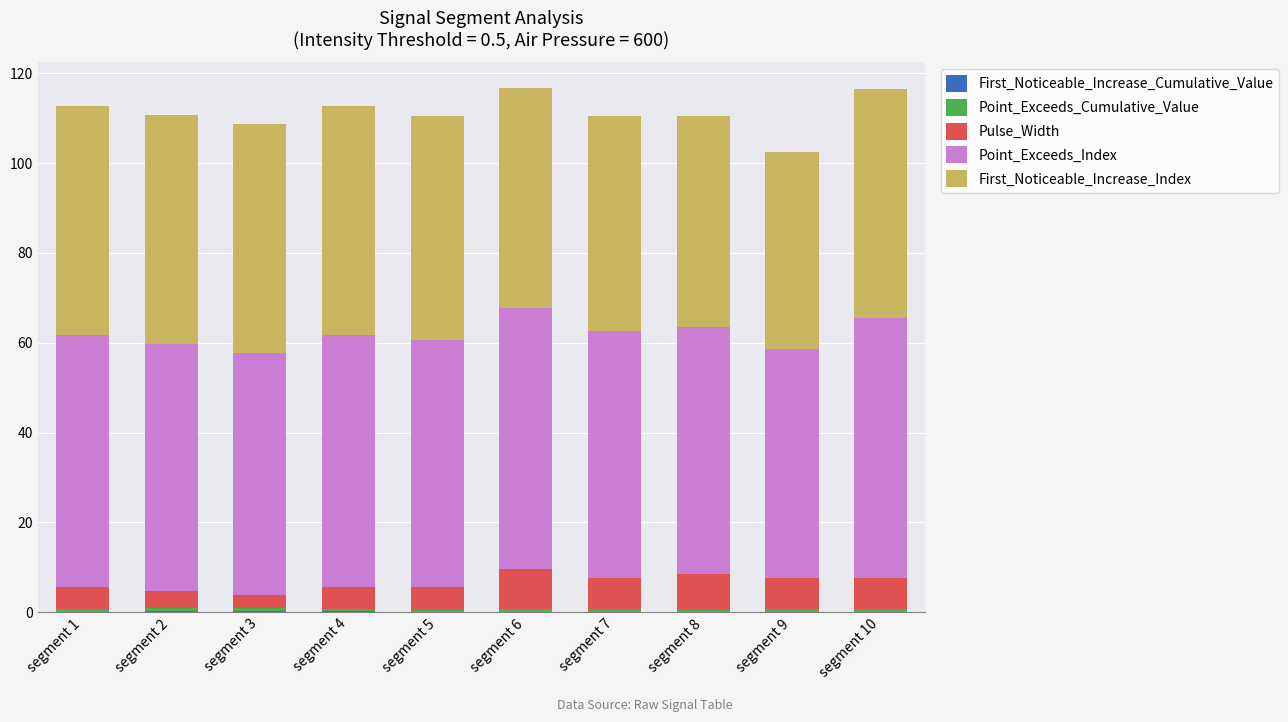

Count the number of data series in this chart.

5